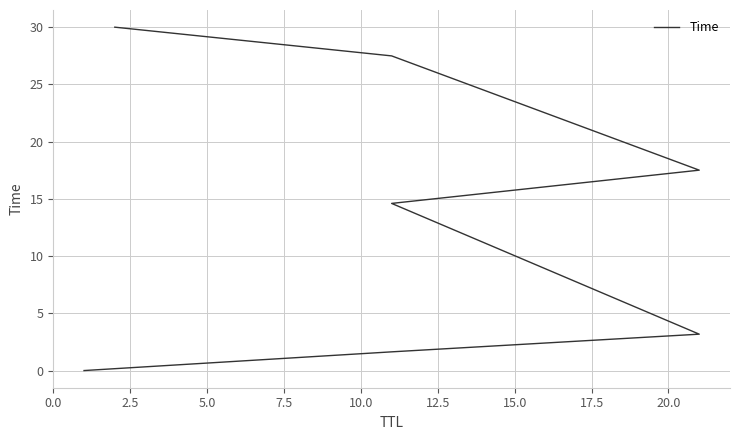

What is the greatest value displayed?

30.0